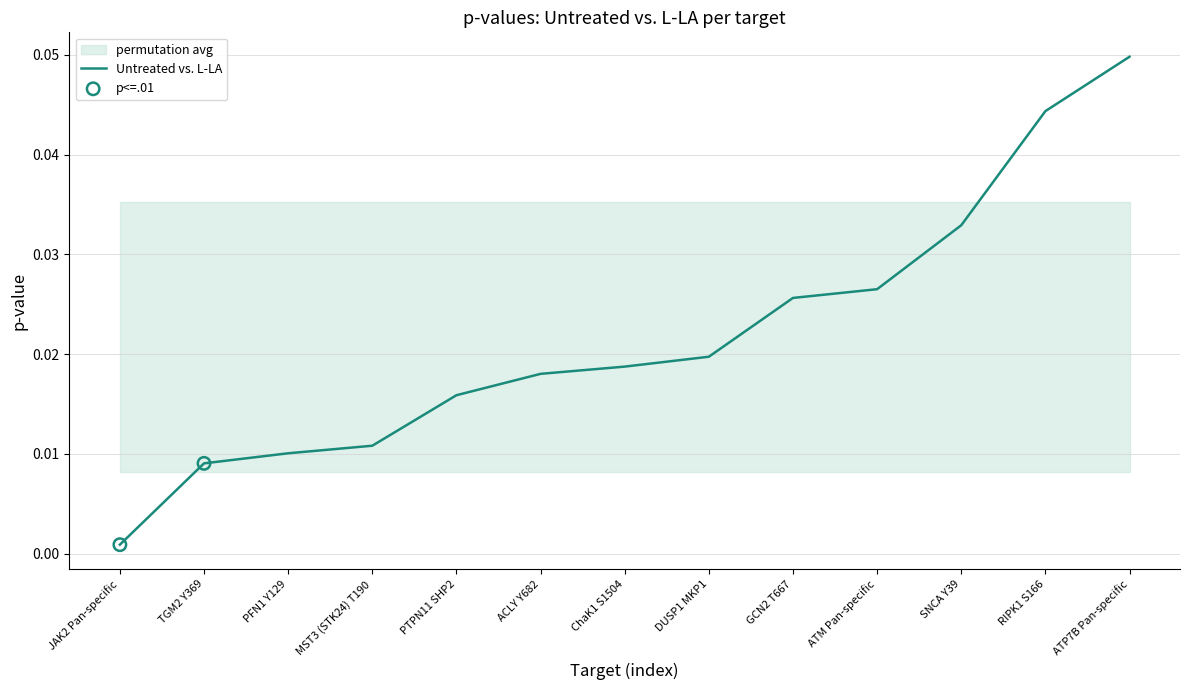

Which has a higher value, ACLY Y682 or ATP7B Pan-specific?

ATP7B Pan-specific